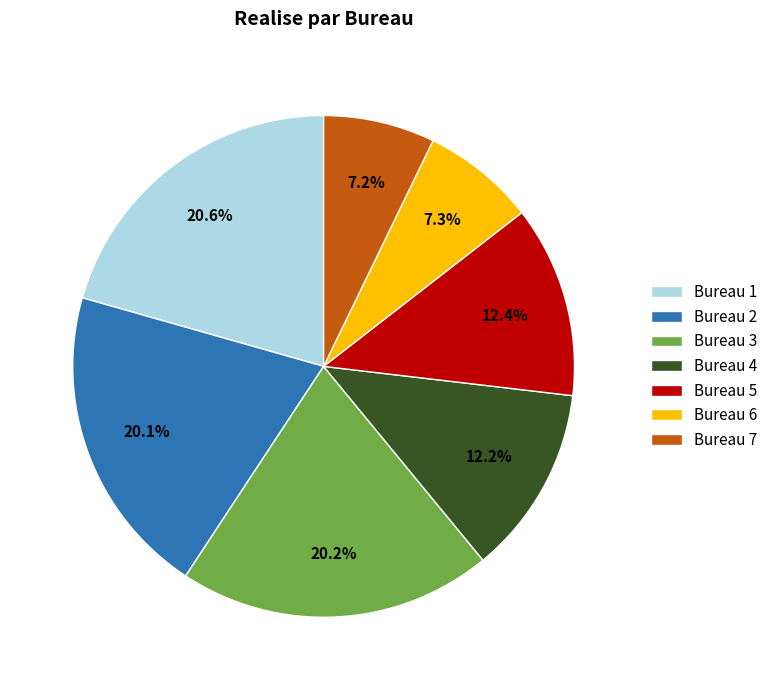

What percentage do Bureau 1 and Bureau 6 together represent?

27.9%